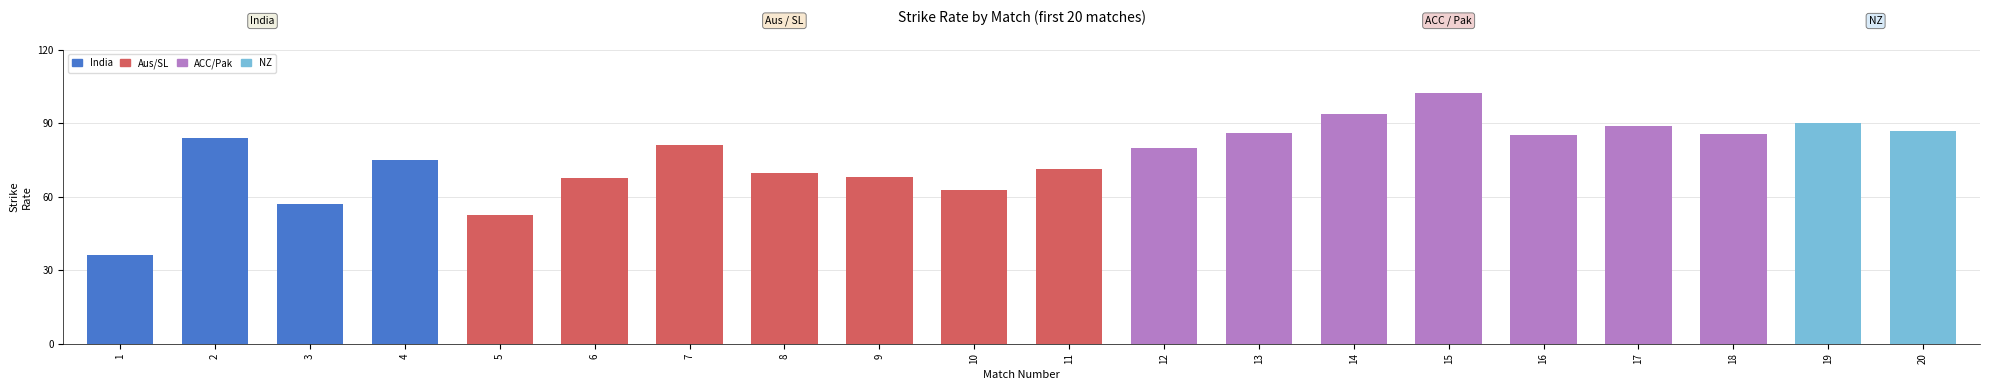

What is the change in value from 3 to 5?

-4.5